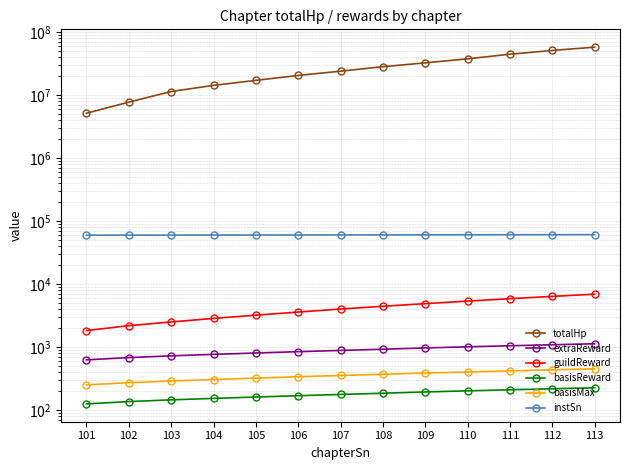

What is the average value of the basisReward series?

178